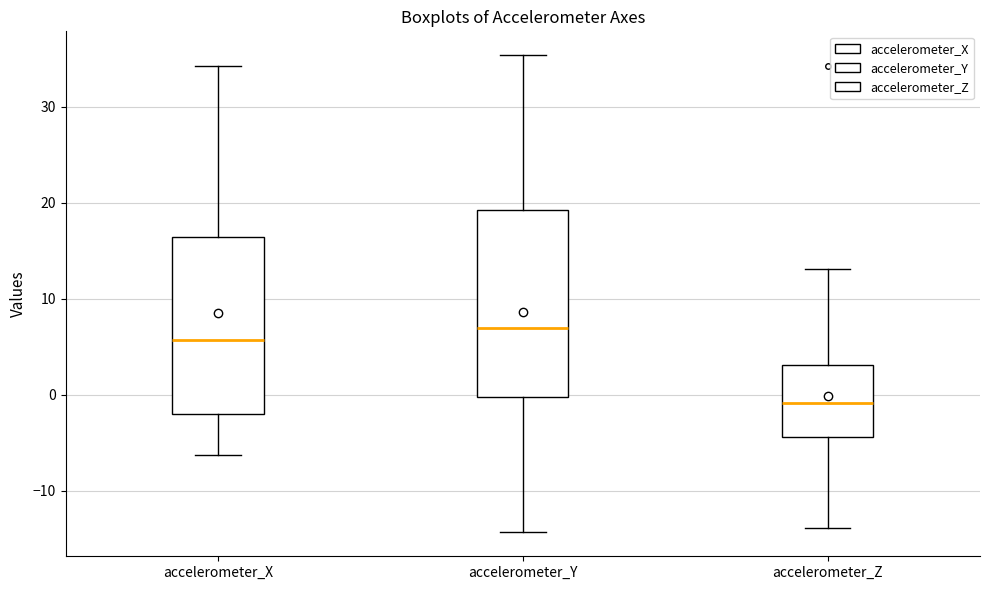

Reading left to right, read every box against the y-axis: the position of its median line, the range the box covers, and the ends of its whiskers. The values are not printed on the chart, so give them approximately, as read against the axis.

accelerometer_X: median 6, box -2 to 16, whiskers -6 to 34
accelerometer_Y: median 7, box 0 to 19, whiskers -14 to 35
accelerometer_Z: median -1, box -4 to 3, whiskers -14 to 13